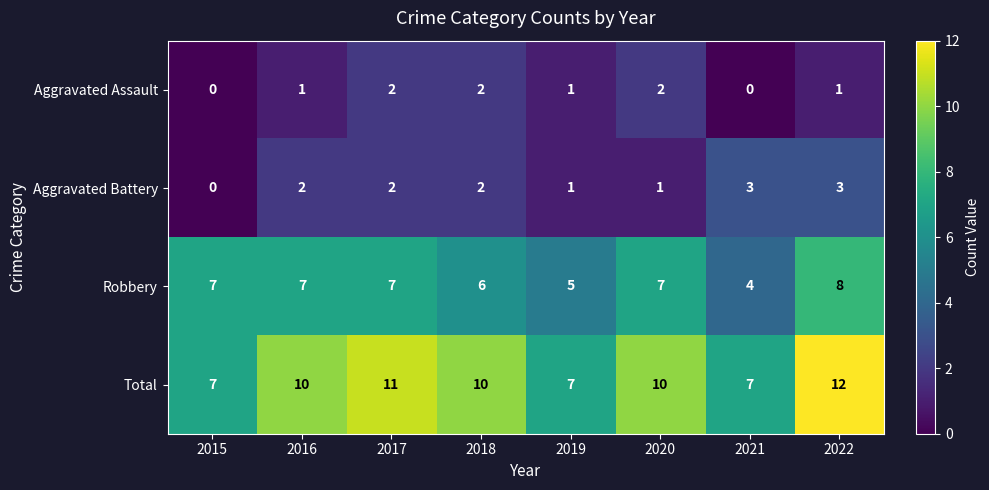

Which series has the largest total across all categories?

Total